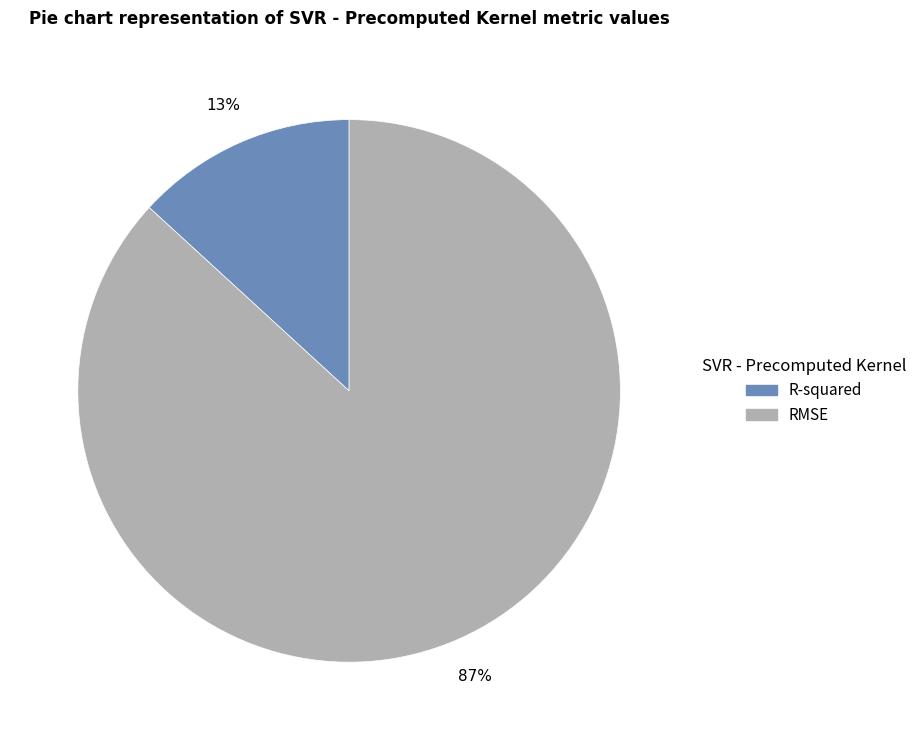

Which category has the biggest portion of the pie?

RMSE